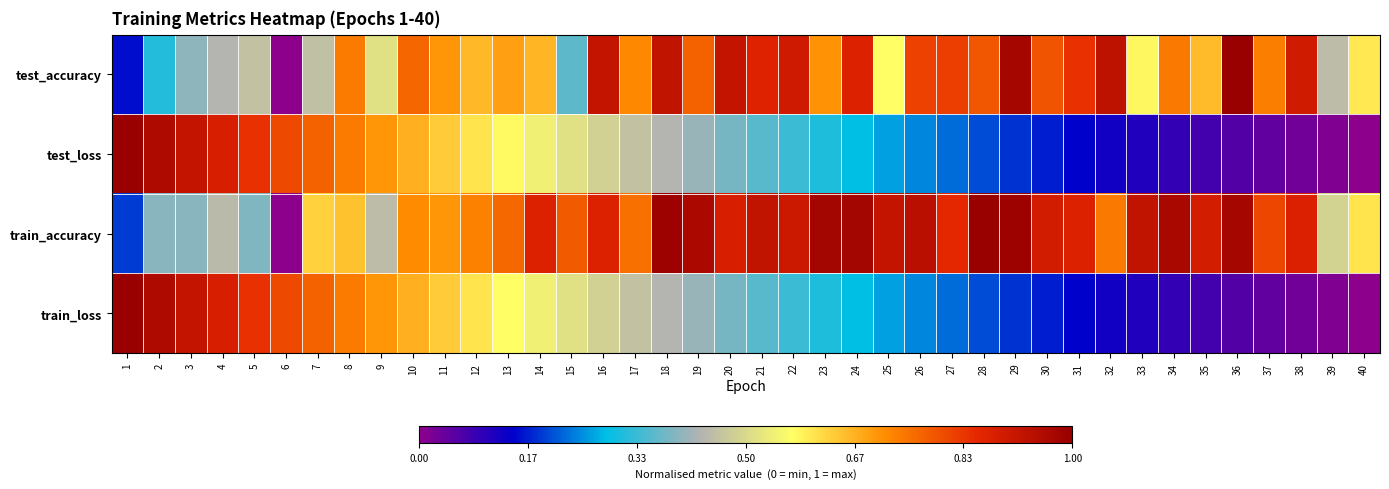

What is the total value across all series at 36?

2.1